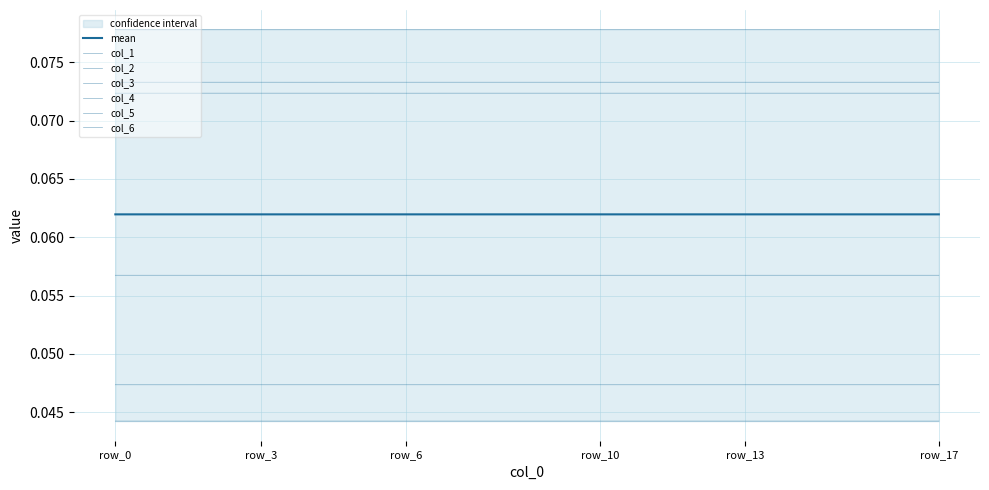

Is it true that col_6 equals 0.1 at 9?

True